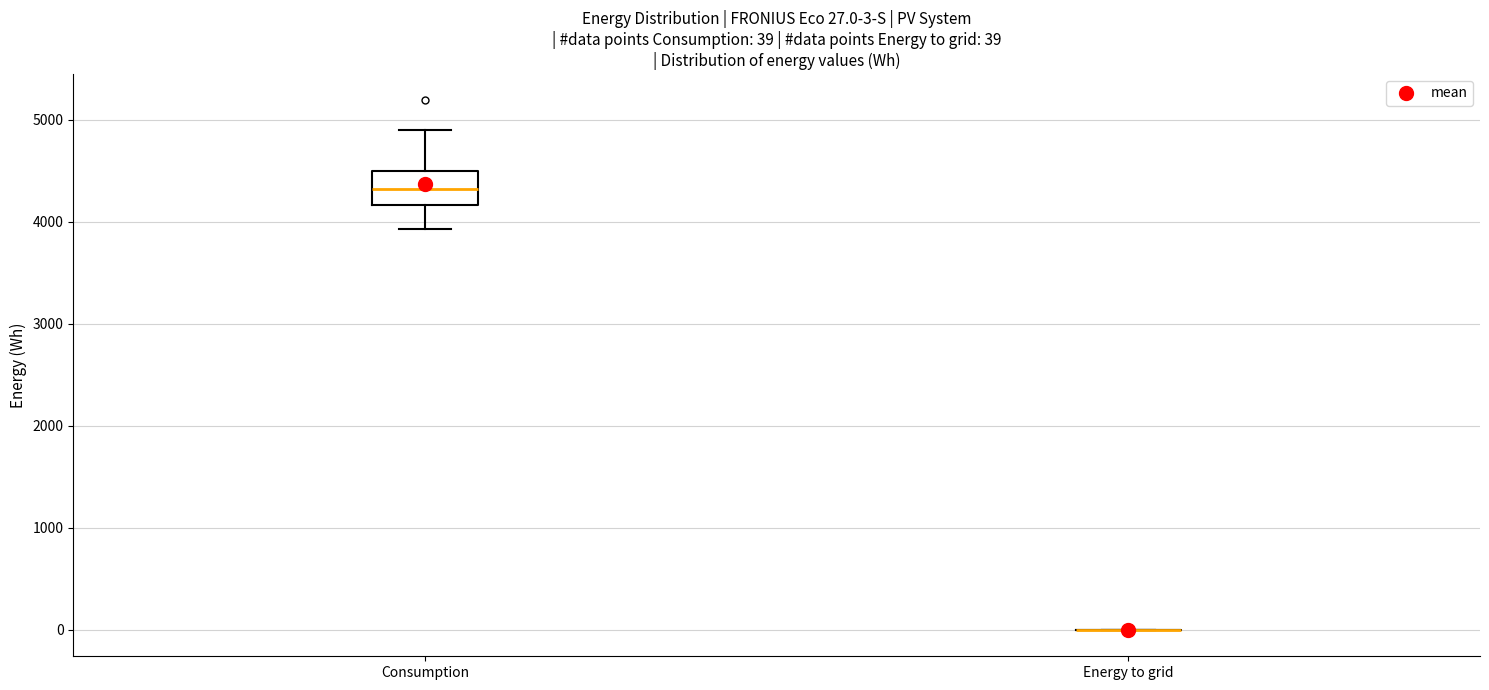

Comparing the boxes themselves (not the whiskers), which one is the tallest?

Consumption